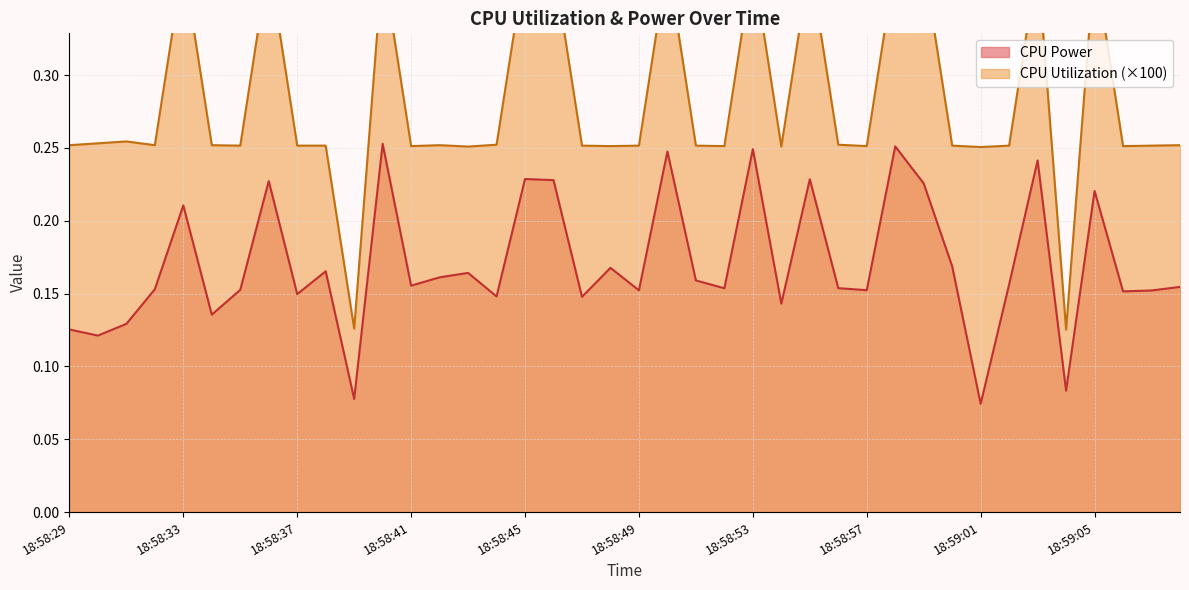

Which series has the largest range (max minus min)?

CPU Utilization